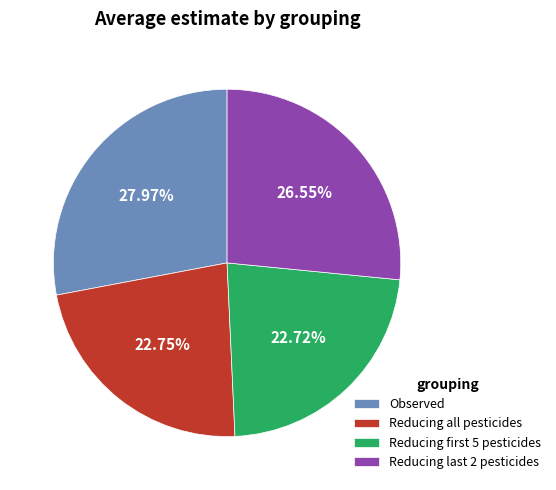

To the nearest percent, what percentage of the pie is Observed?

28%